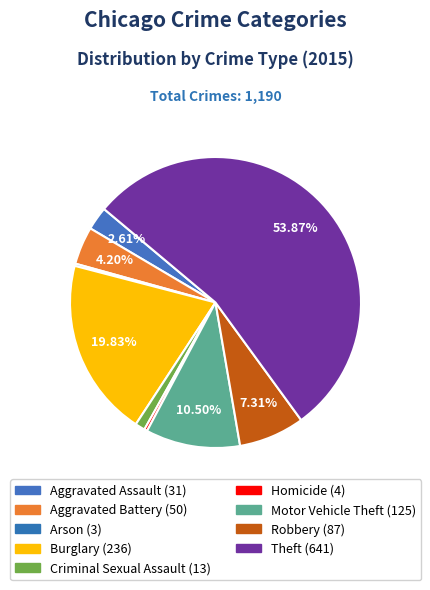

How many segments does this pie chart have?

9